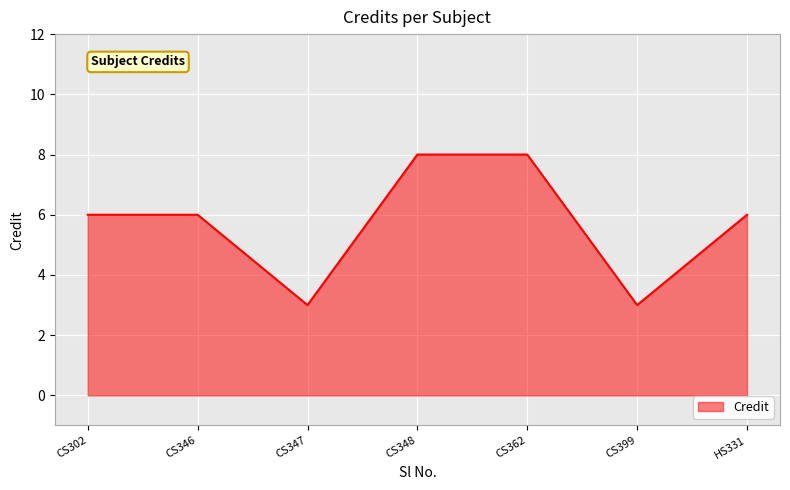

What is the smallest value displayed?

3